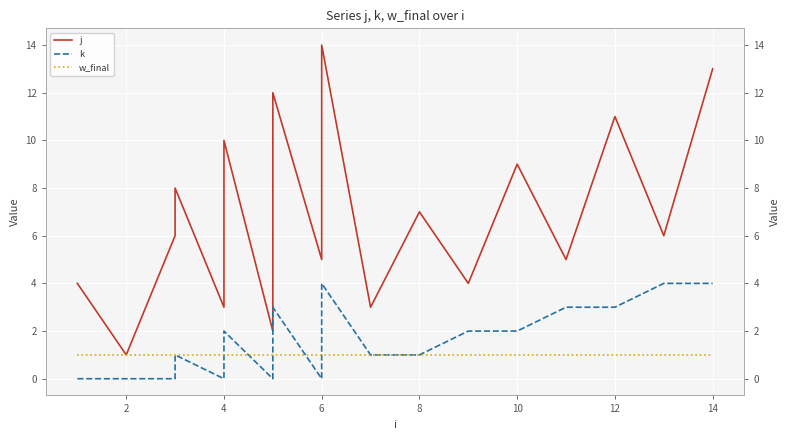

Is the value of j at 10 greater than the value of k at 4?

Yes